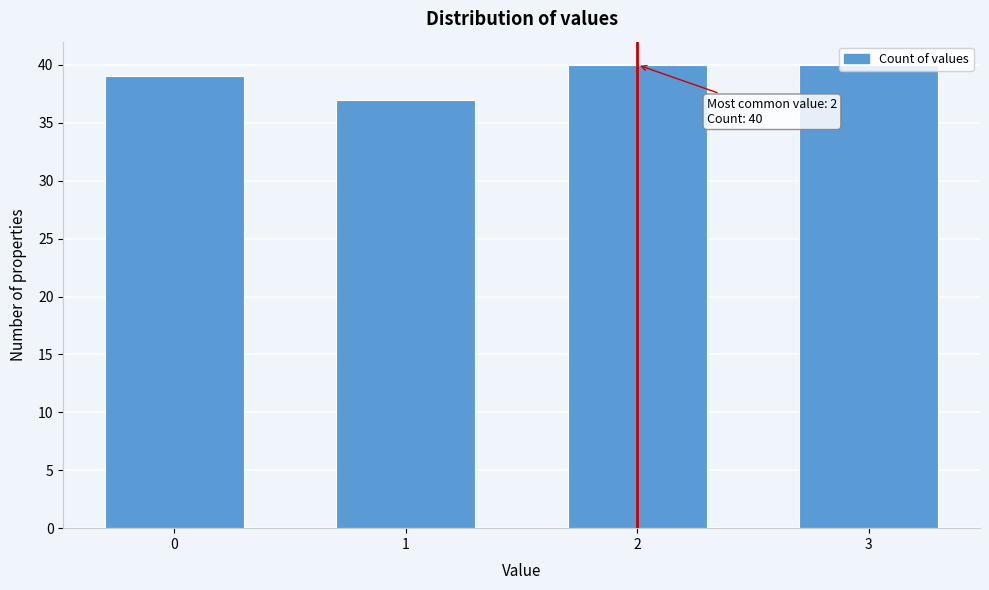

What is the greatest value displayed?

40